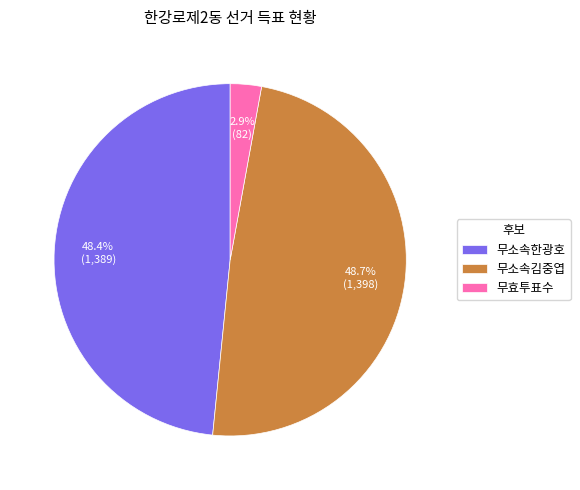

How many segments does this pie chart have?

3